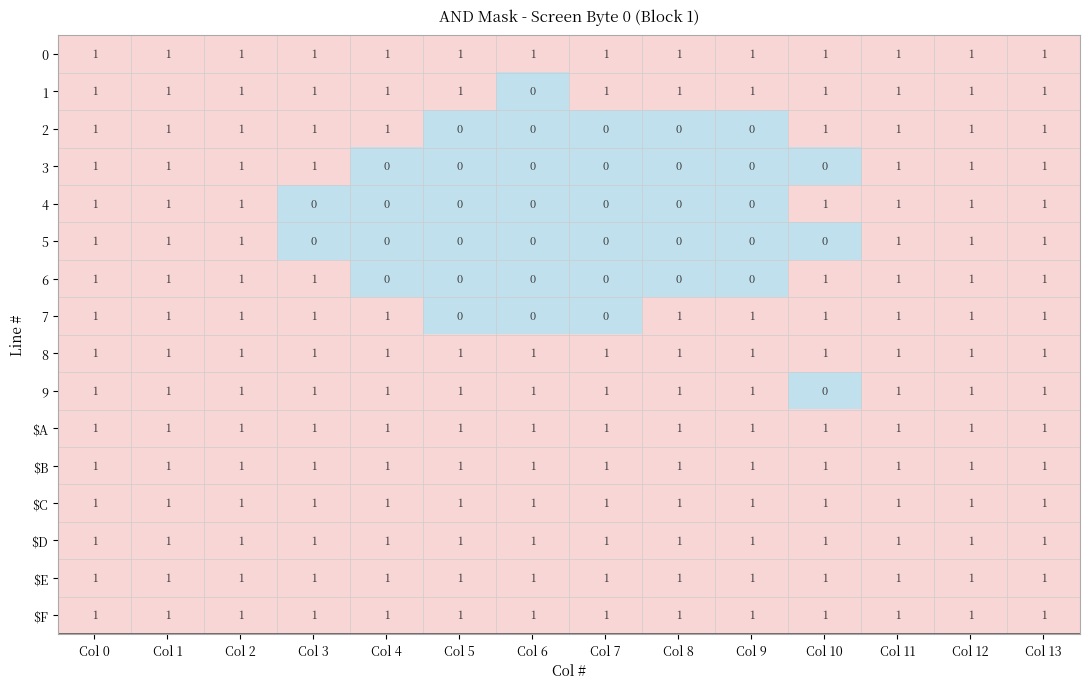

How many 4 values are between 0 and 1?

14